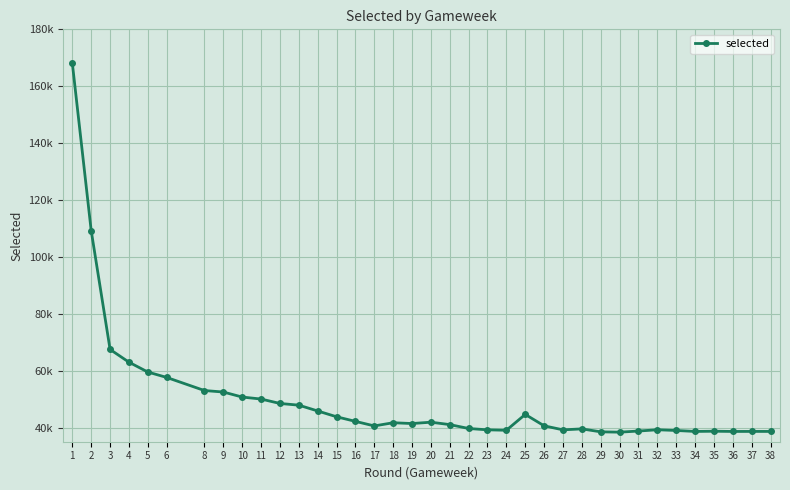

Approximately how many times larger is the value at 29 compared to 19?

0.9